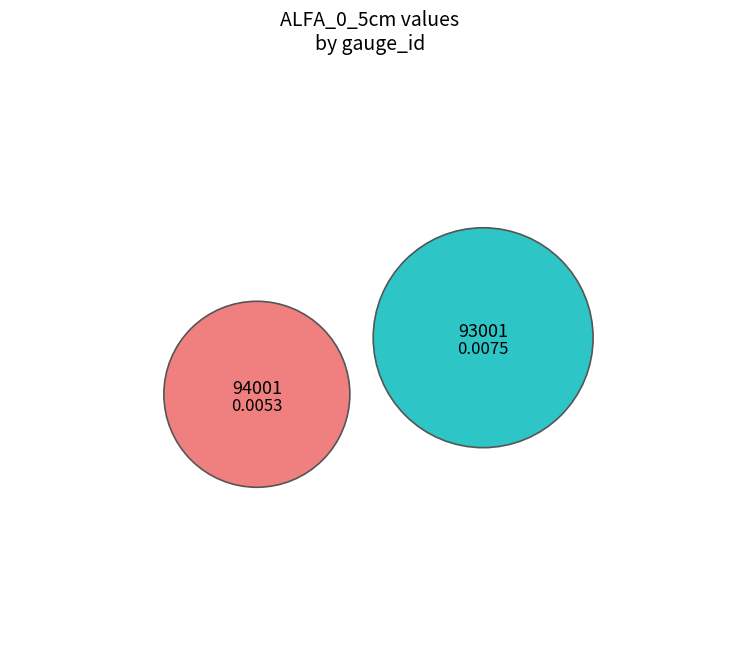

To the nearest percent, what is the difference between the 93001 and 94001 slice percentages?

17%